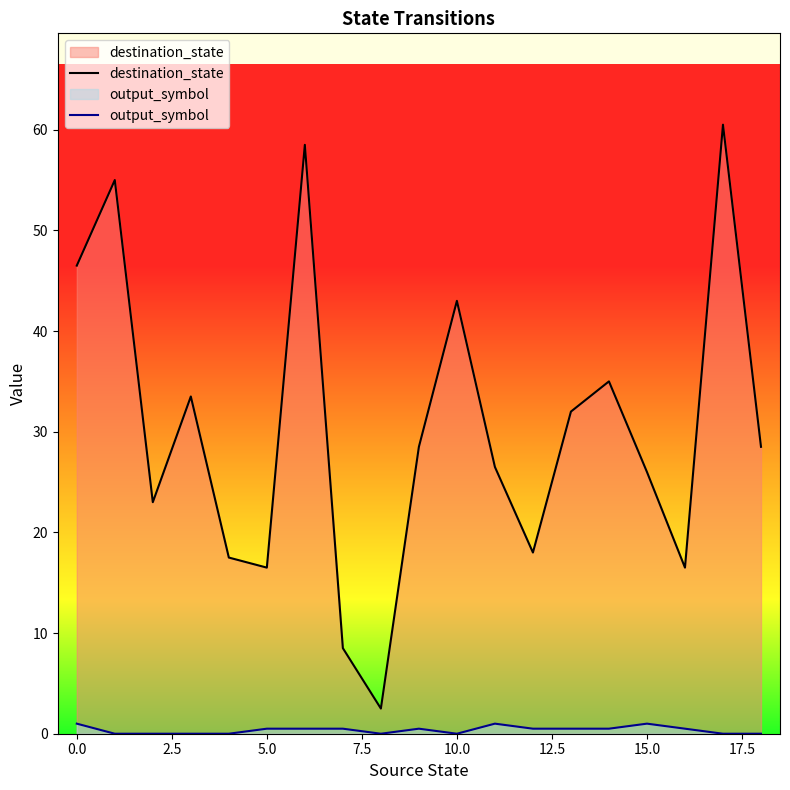

Reading left to right, extract all data points from this chart.

destination_state: 46.5	55.0	23.0	33.5	17.5	16.5	58.5	8.5	2.5	28.5	43.0	26.5	18.0	32.0	35.0	26.0	16.5	60.5	28.5
output_symbol: 1.0	0.0	0.0	0.0	0.0	0.5	0.5	0.5	0.0	0.5	0.0	1.0	0.5	0.5	0.5	1.0	0.5	0.0	0.0